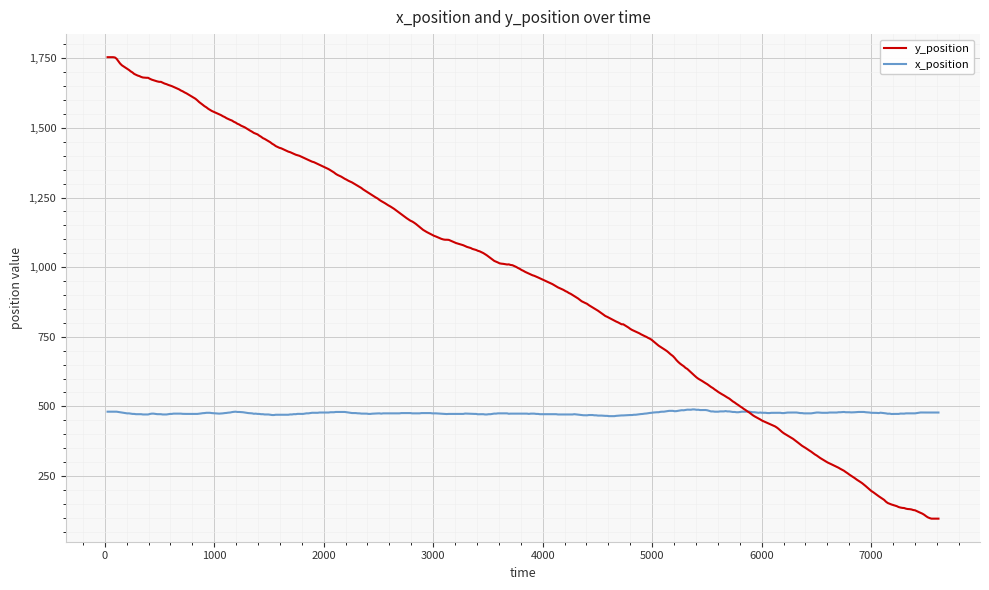

True or false: x_position and y_position intersect in this chart.

True